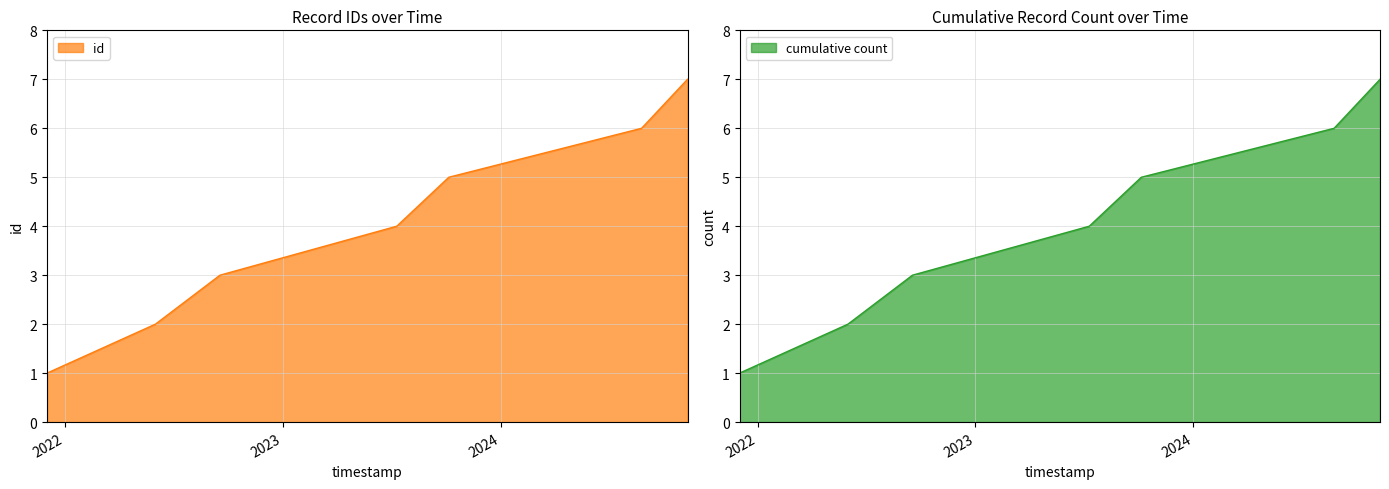

What is the sum of all values?

28